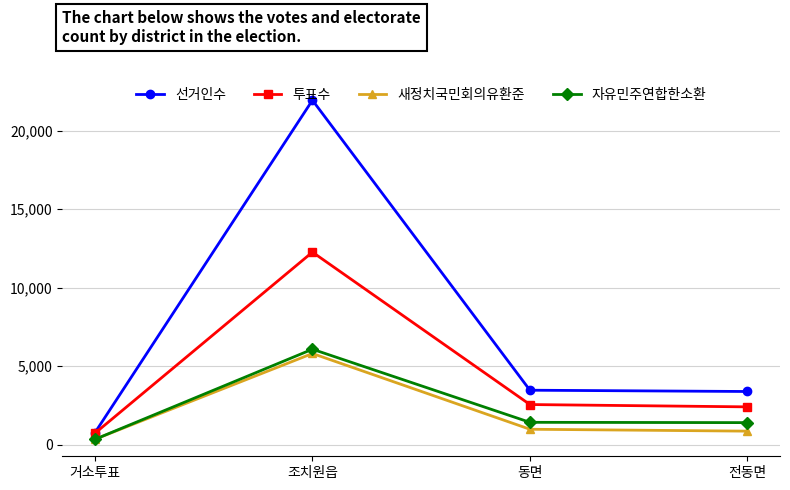

What position from the right is 동면?

2